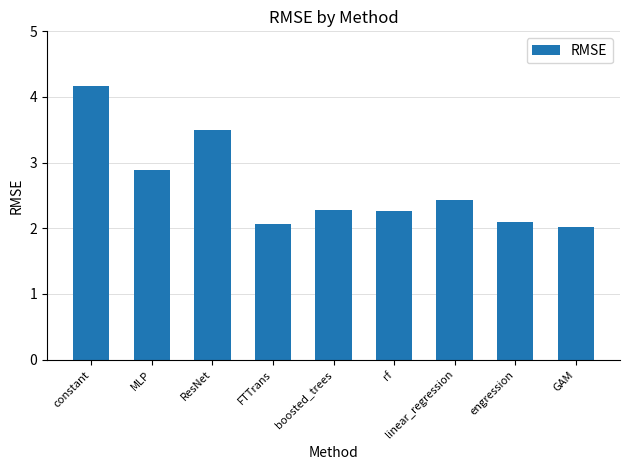

True or false: the data shows 1.6 at ResNet.

False